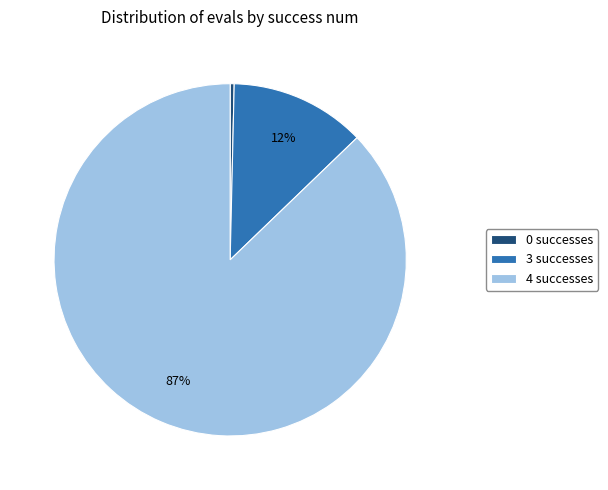

Which slice is the largest?

4 successes